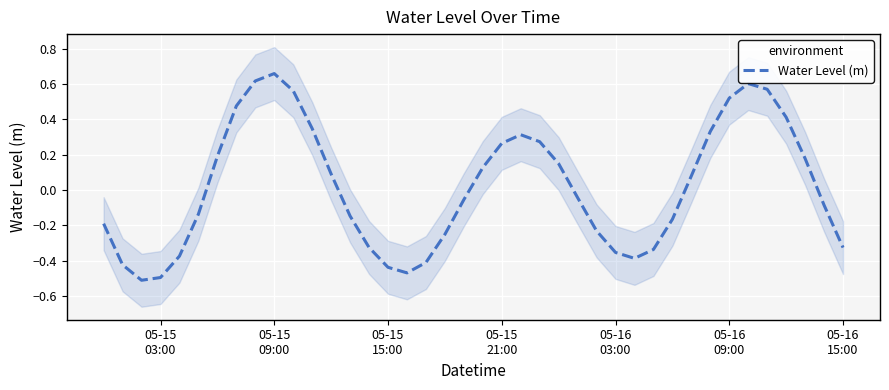

Reading right to left, list all the values displayed in this chart.

-0.3	-0.1	0.2	0.4	0.6	0.6	0.5	0.3	0.1	-0.2	-0.3	-0.4	-0.4	-0.2	-0.0	0.1	0.3	0.3	0.3	0.1	-0.1	-0.3	-0.4	-0.5	-0.4	-0.3	-0.1	0.1	0.3	0.6	0.7	0.6	0.5	0.2	-0.1	-0.4	-0.5	-0.5	-0.4	-0.2